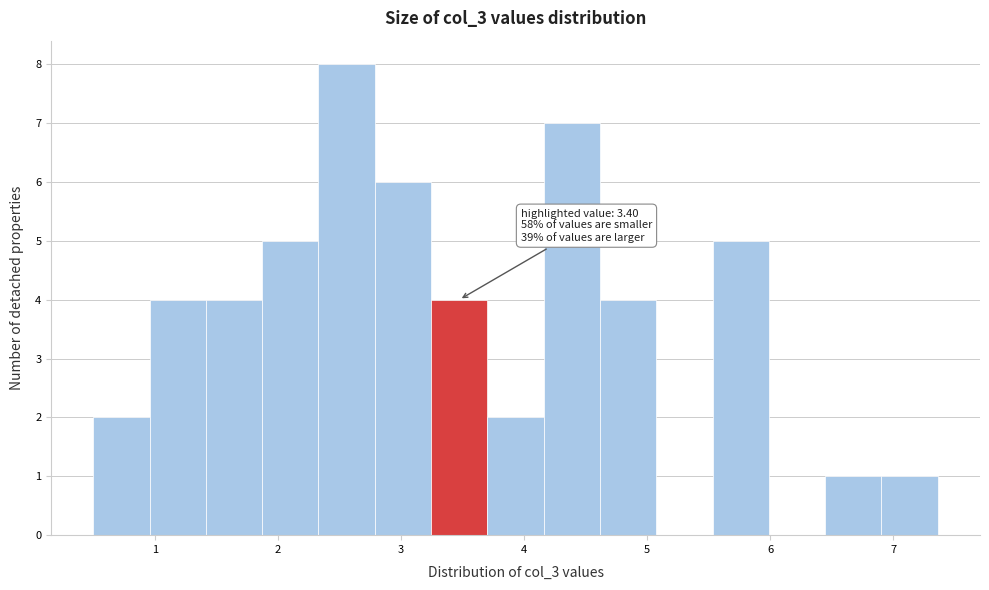

Which range on the x-axis has the tallest bar?

2.3 to 2.8